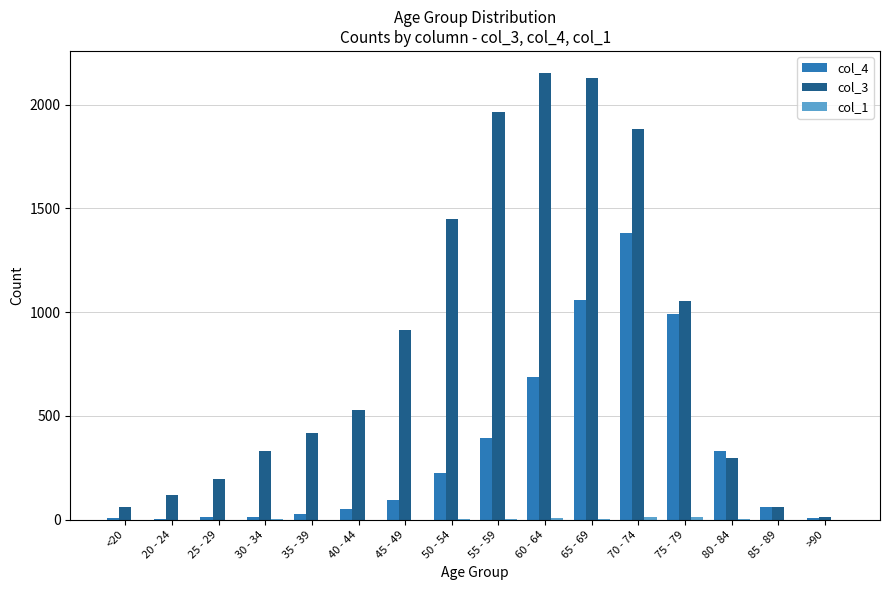

The col_3 series shows 2202 at 50 - 54. True or false?

False